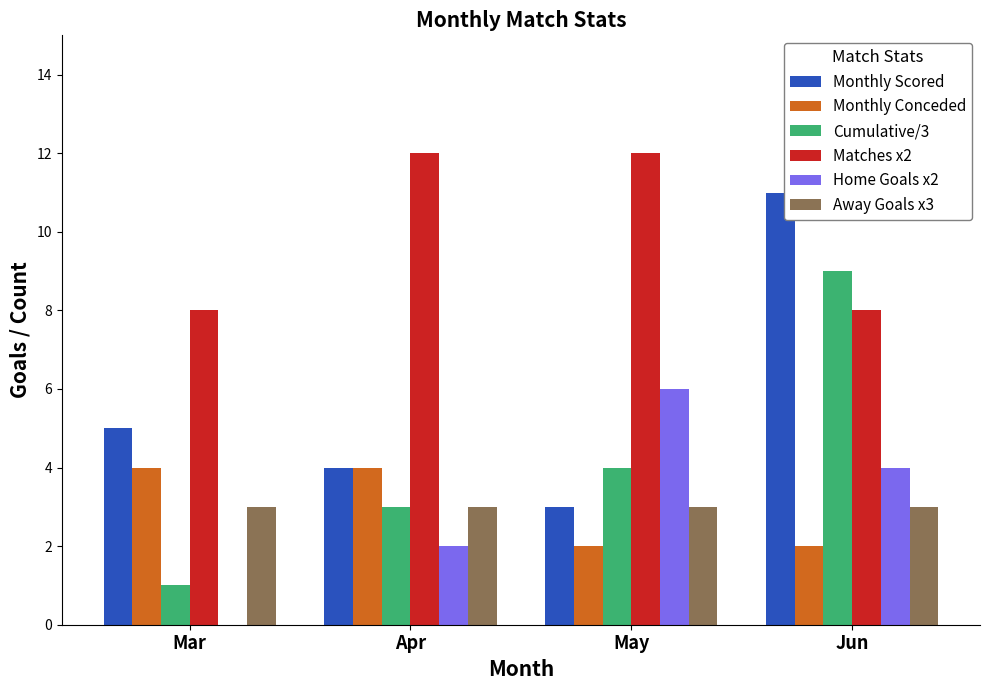

Which series has the largest total across all categories?

Matches x2